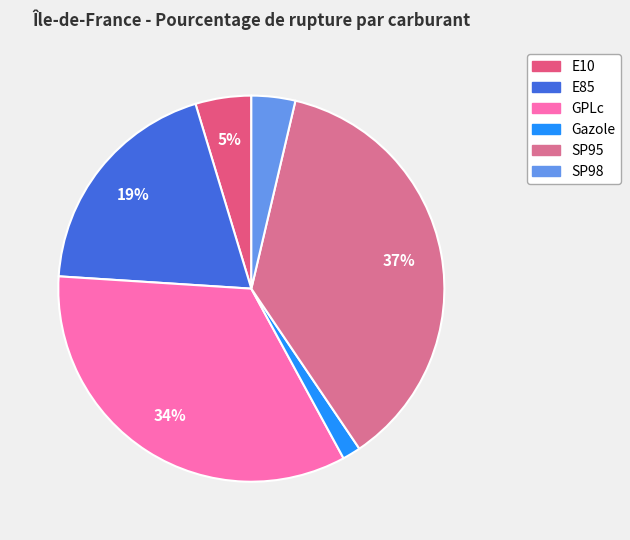

What is the smallest slice in the pie chart?

Gazole